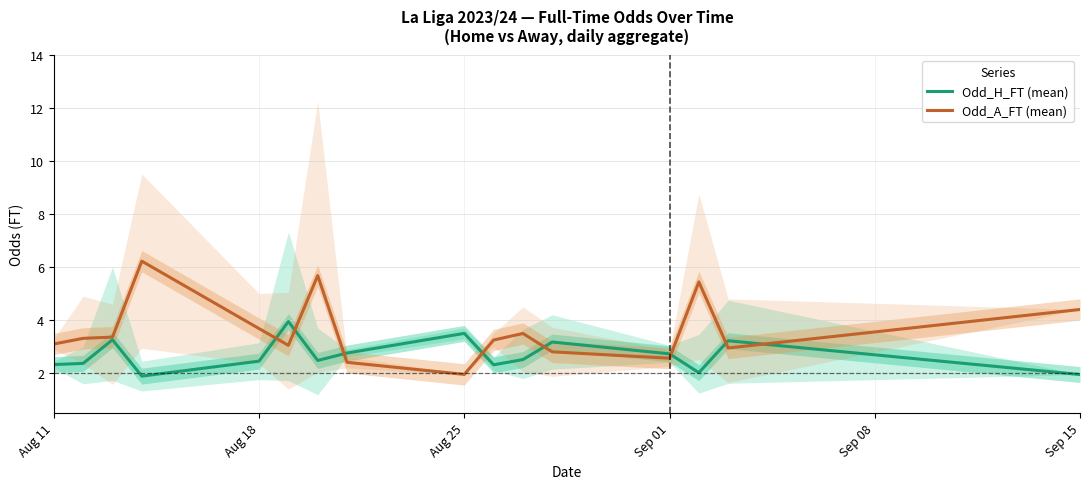

Is it true that Odd_H_FT (mean) equals 2.3 at Aug 11?

True